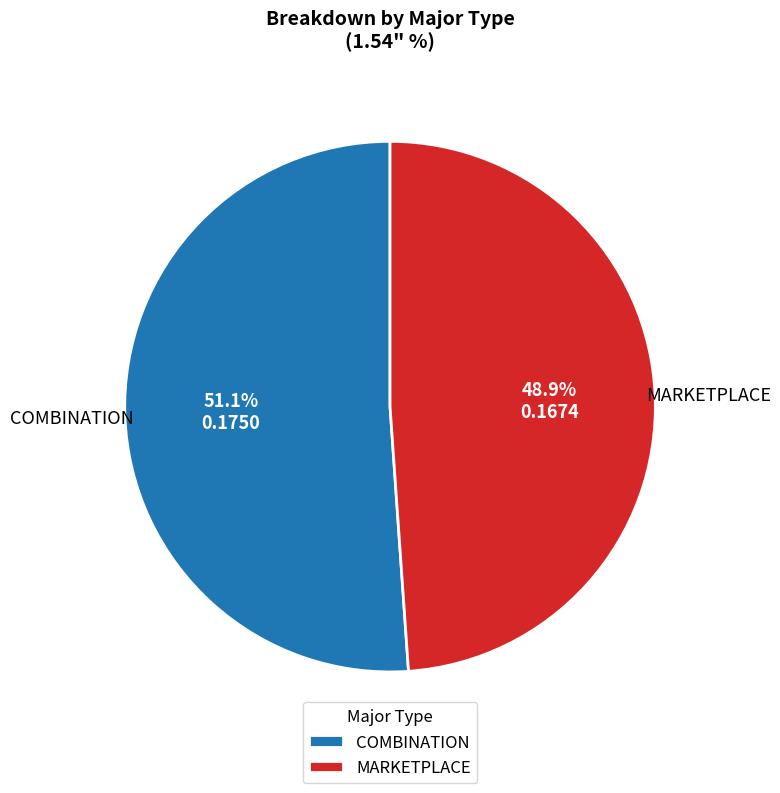

Which slice is the largest?

COMBINATION